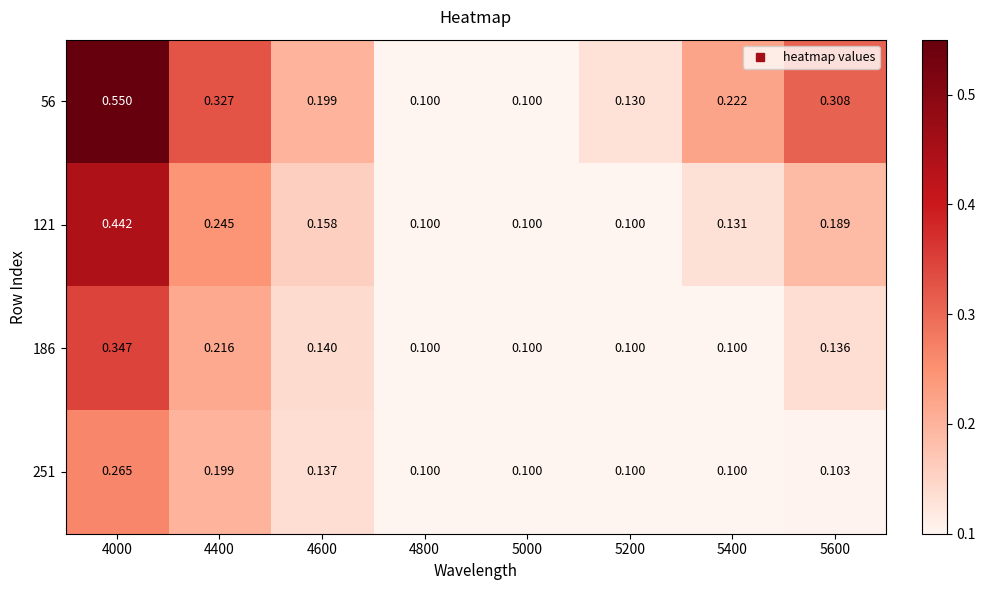

Rank the series by their maximum value, from highest to lowest.

56, 121, 186, 251